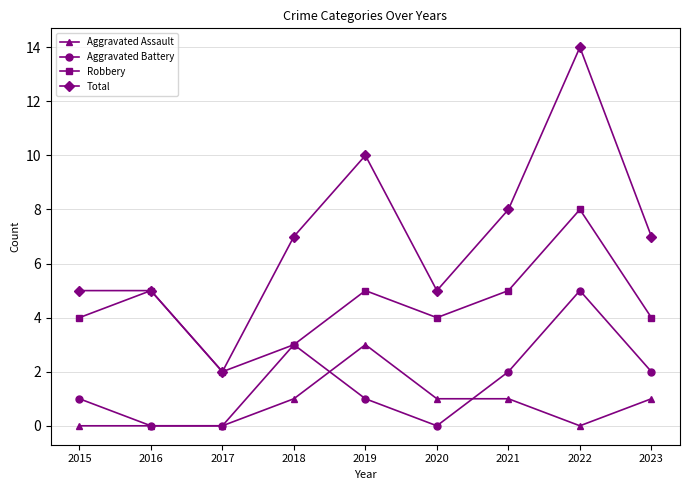

True or false: Aggravated Assault and Total cross at least once.

False